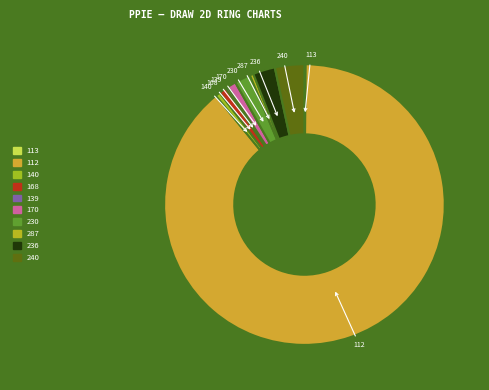

Which has a higher value, 236 or 170?

236